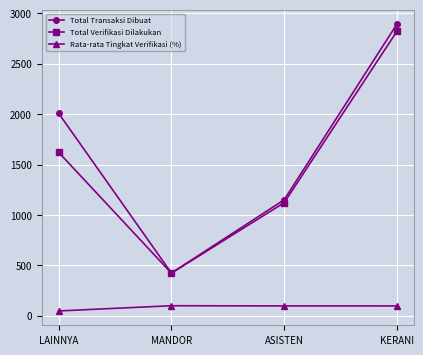

Is this an area chart (filled region under the line)?

No